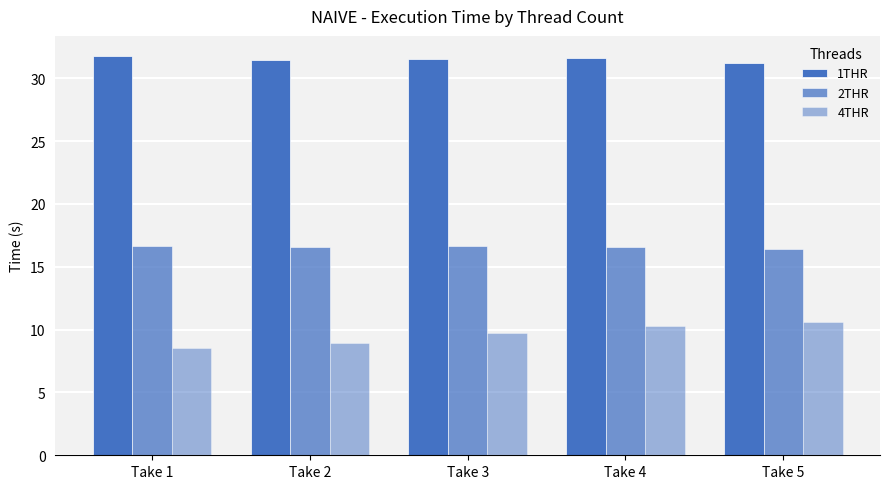

Where is 2THR nearest to the value 16?

Take 5